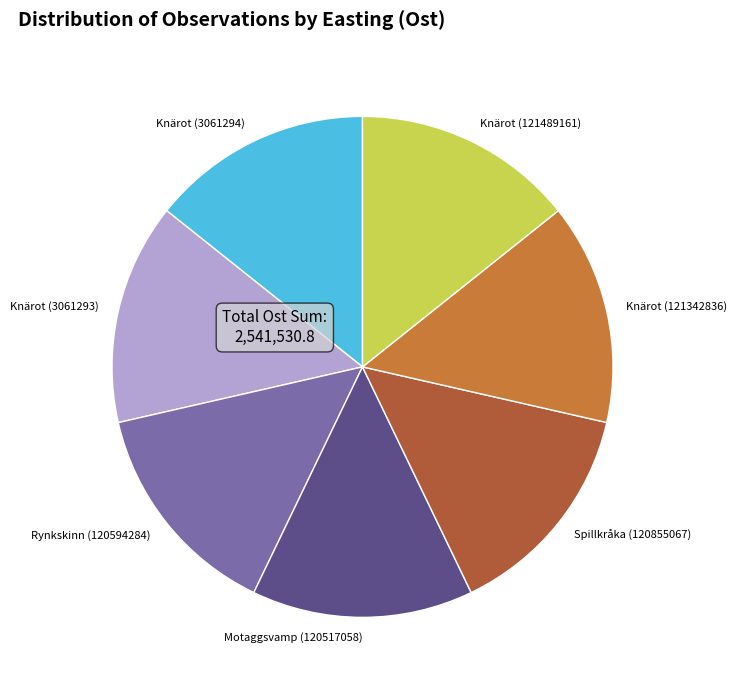

Is Knärot (121489161) the majority of the pie?

No